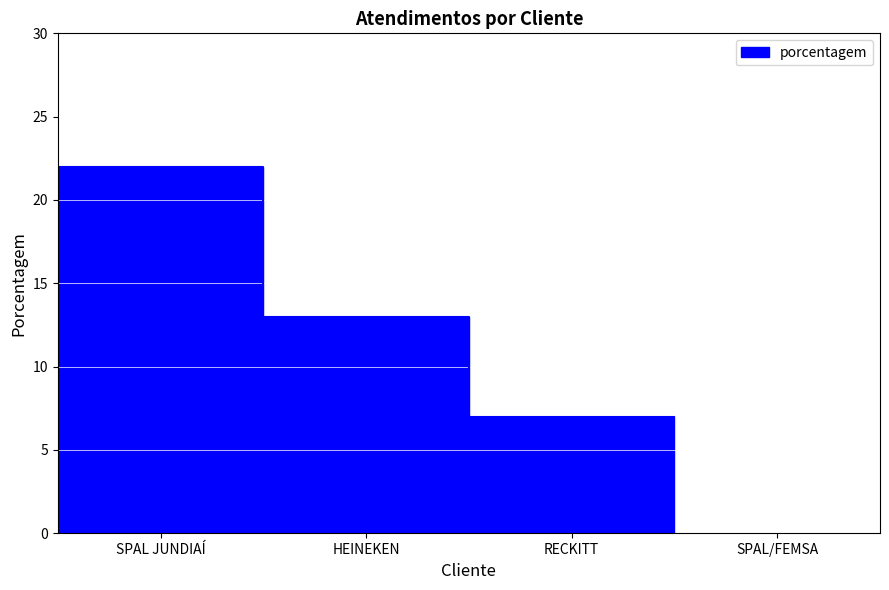

Which category has the lowest value across all series?

RECKITT